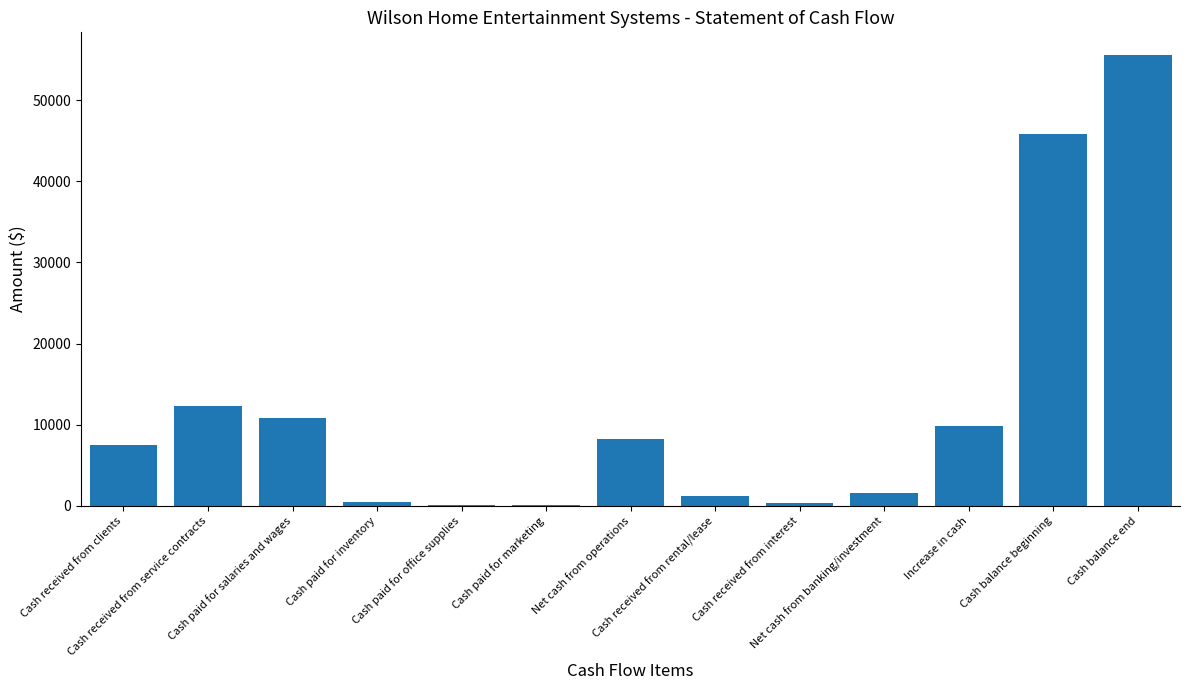

What is the greatest value displayed?

55561